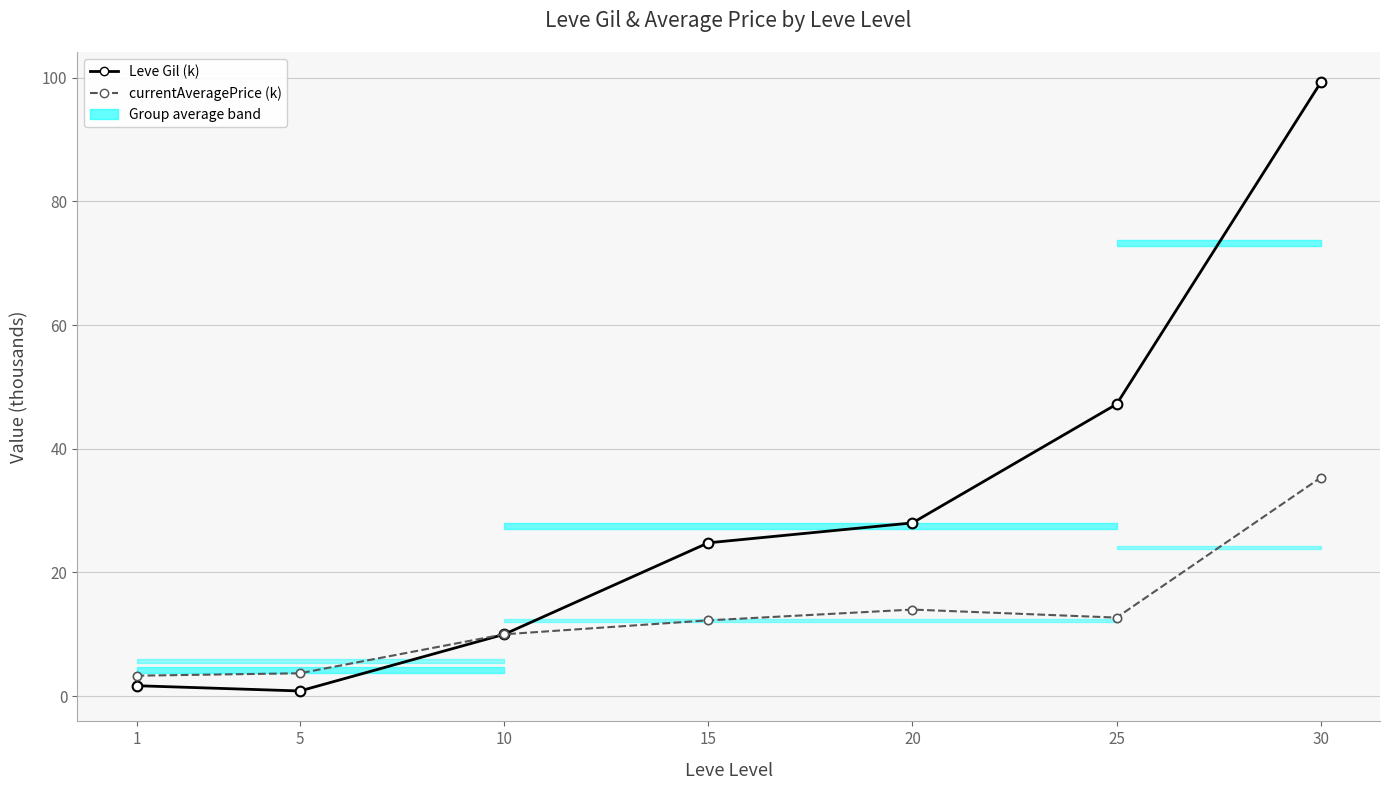

What is the lowest value of the currentAveragePrice (k) series?

3.3